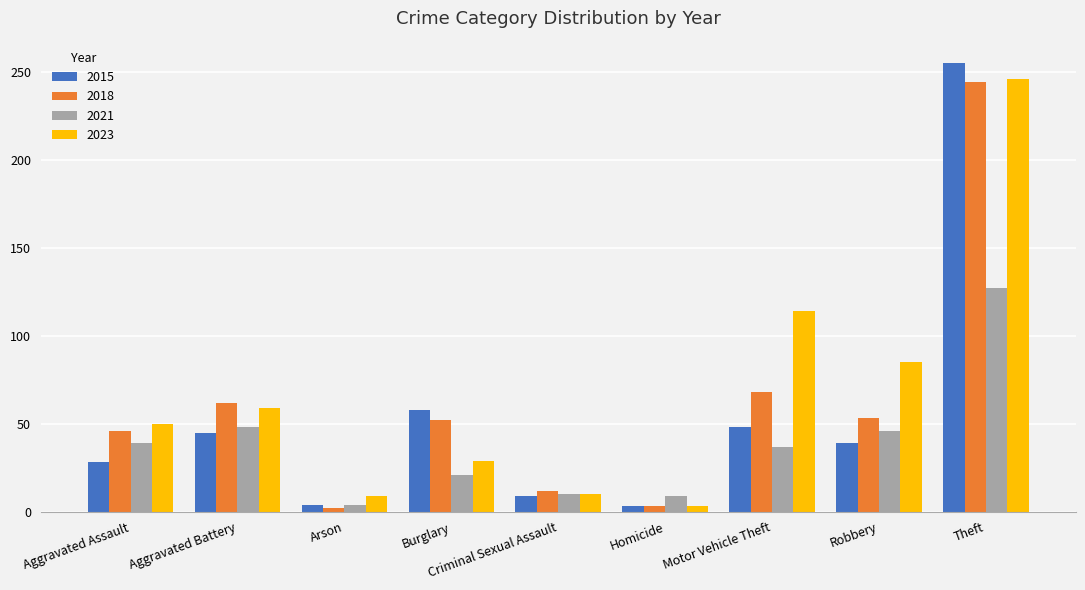

What is the difference between the 2015 values at Criminal Sexual Assault and Aggravated Battery?

36